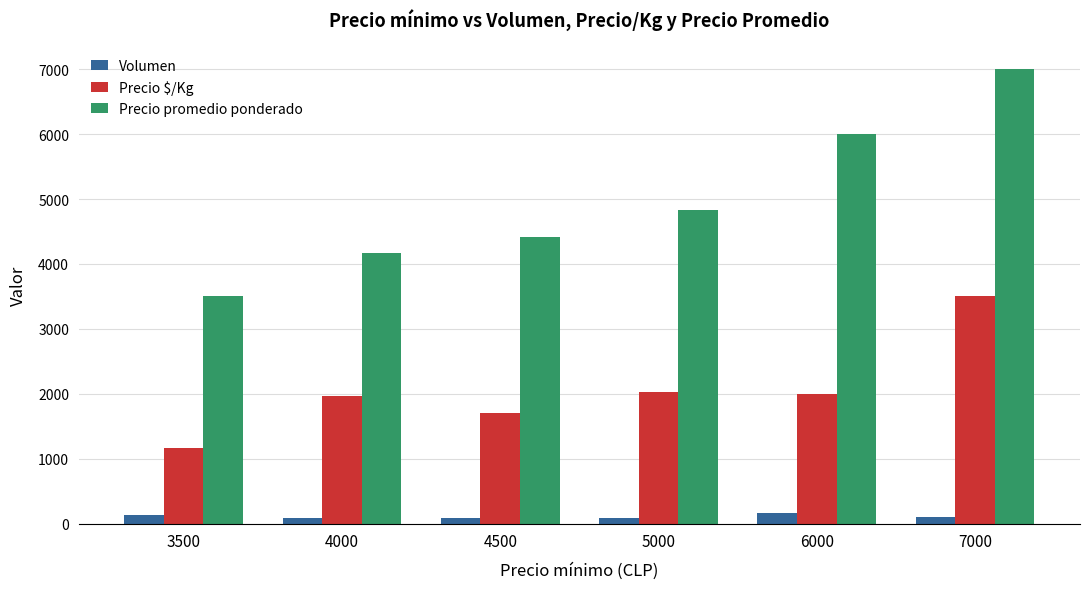

What is the difference between the maximum and minimum values in the Volumen series?

70.0